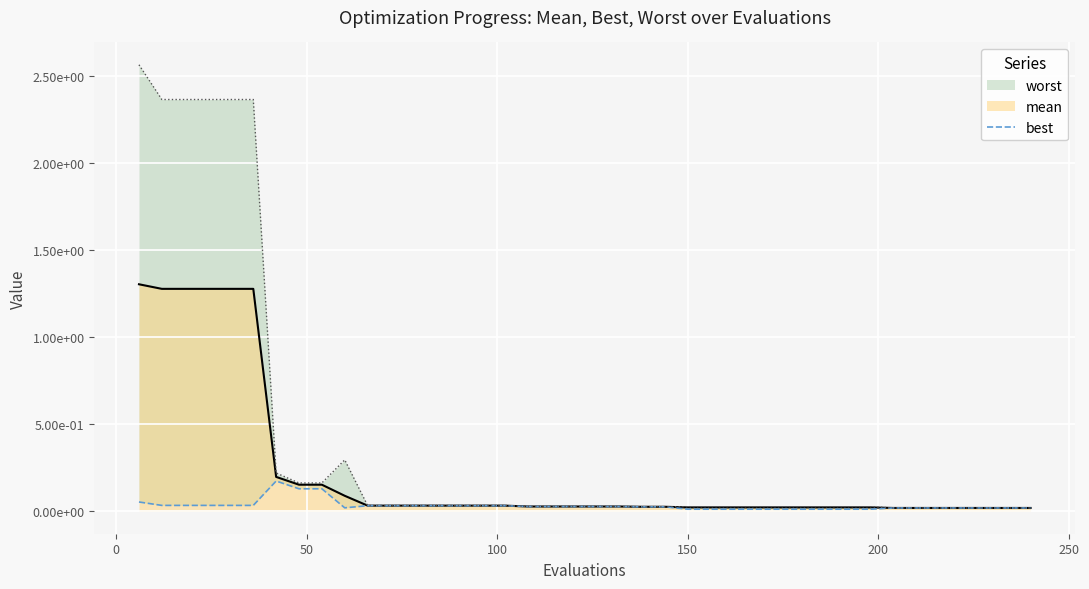

True or false: the data shows 0.0 at 150.

False